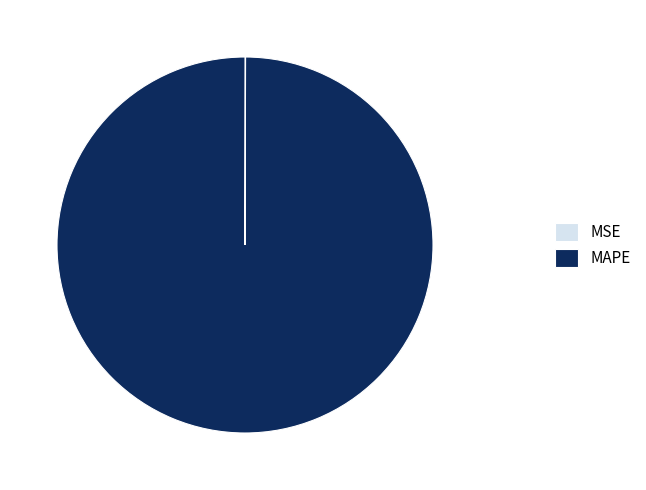

Which slice represents more than half of the pie?

MAPE